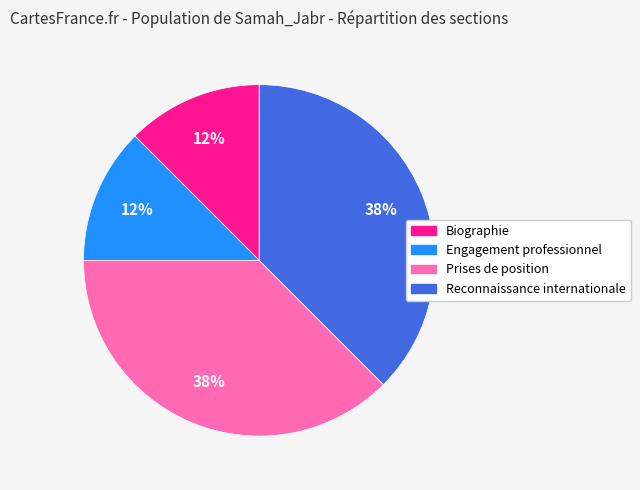

Approximately how many times larger is the value at Biographie compared to Engagement professionnel?

1.0